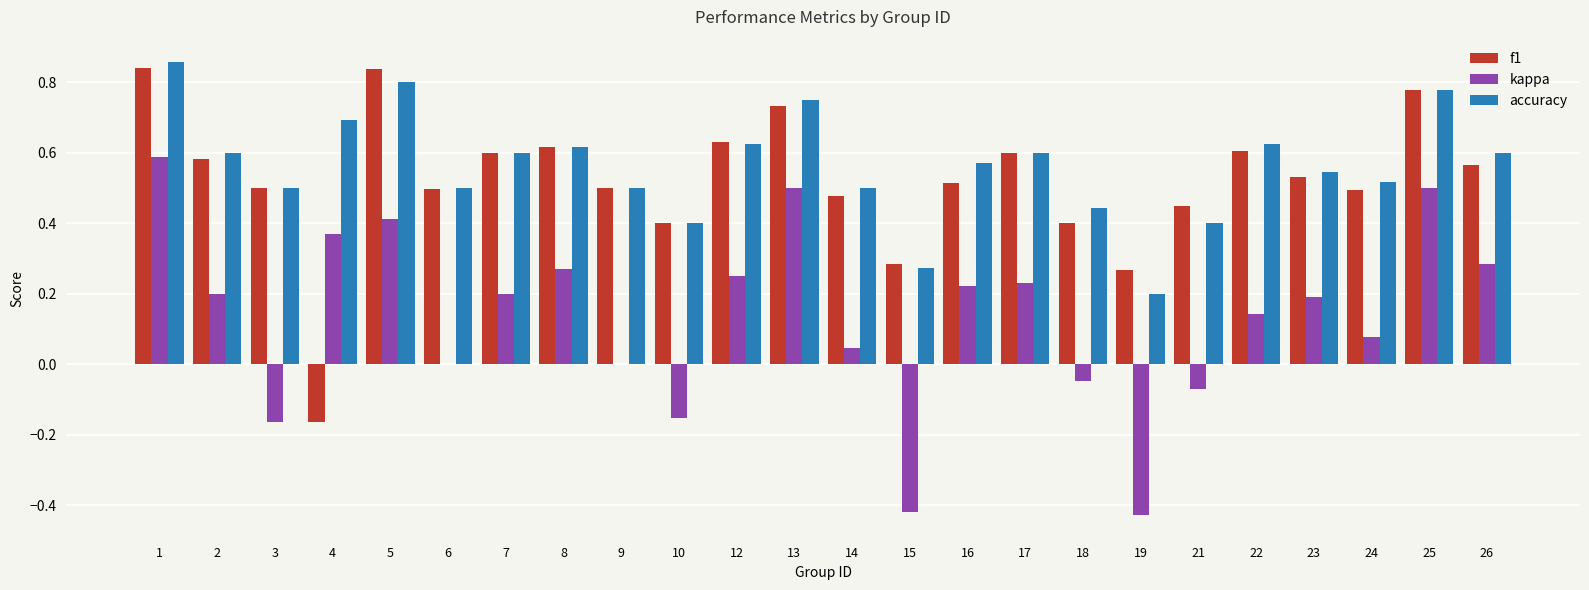

Does the chart contain stacked bars?

No